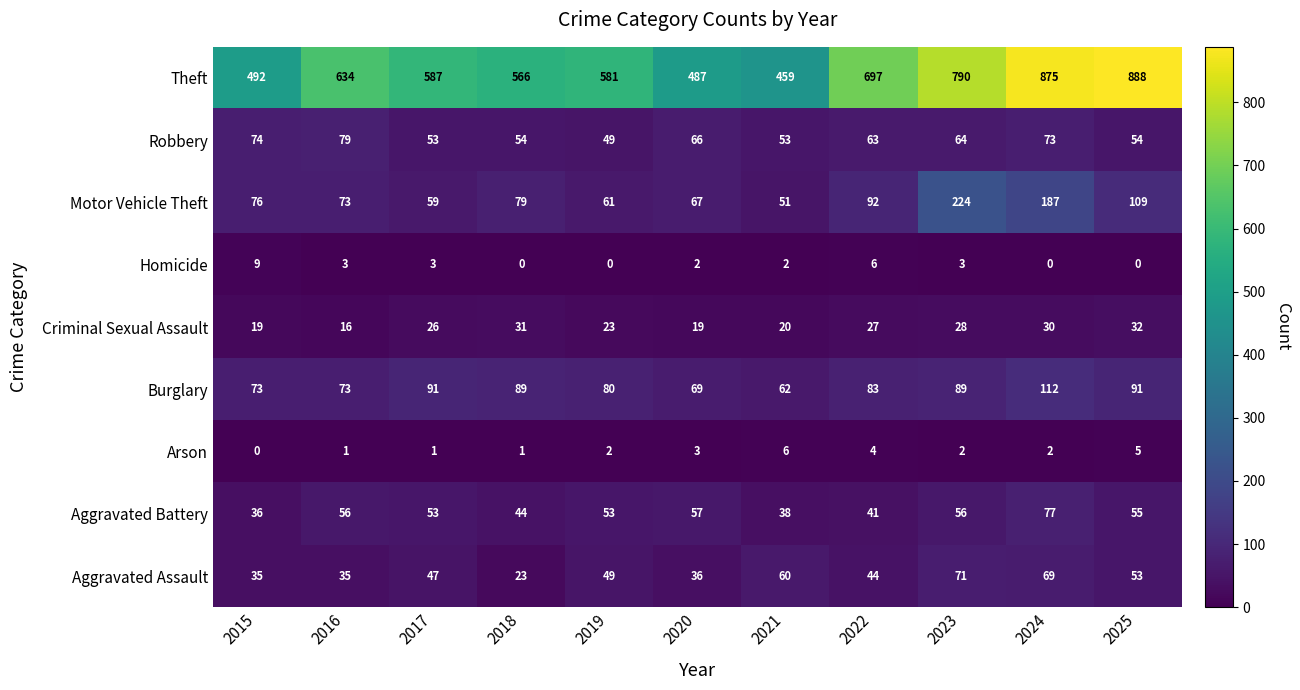

At which label does Burglary reach its peak?

2024